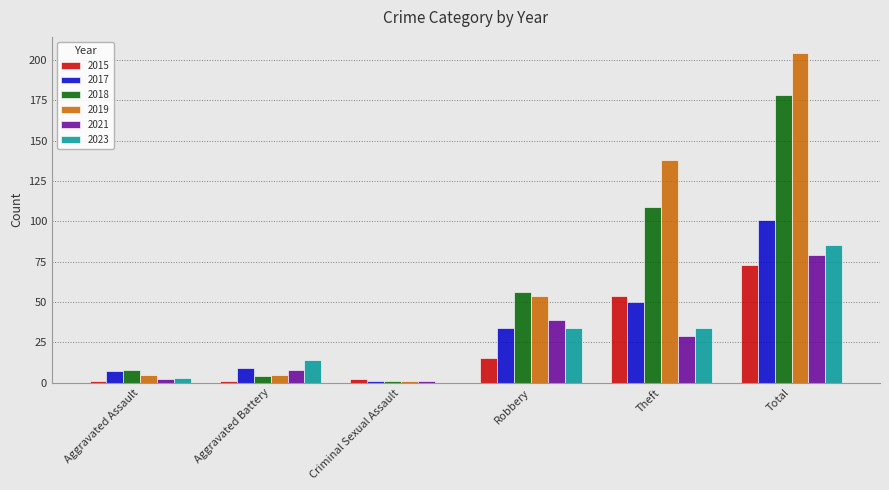

Which series has the largest range (max minus min)?

2019